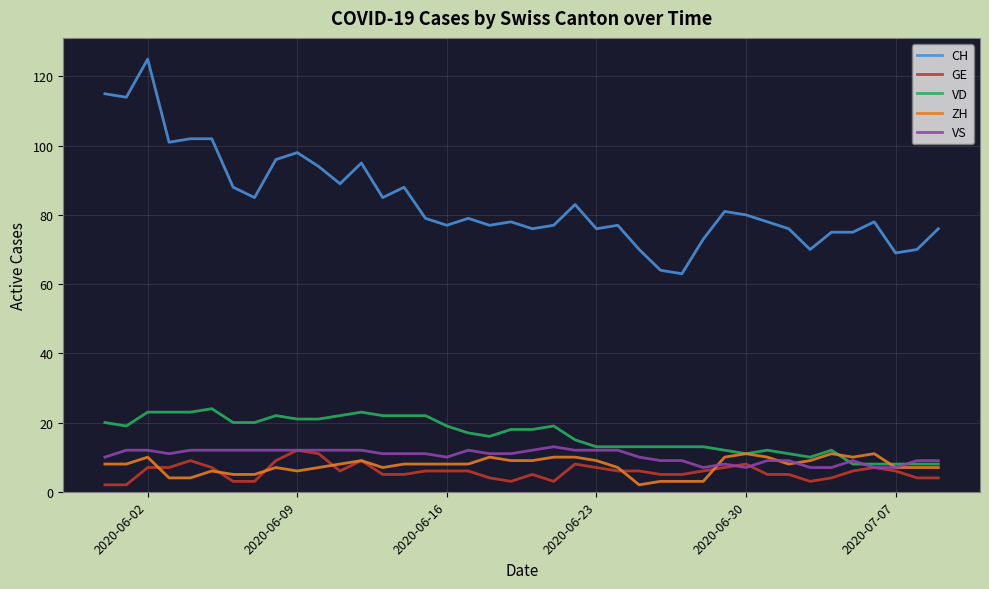

What is the maximum value for GE?

12